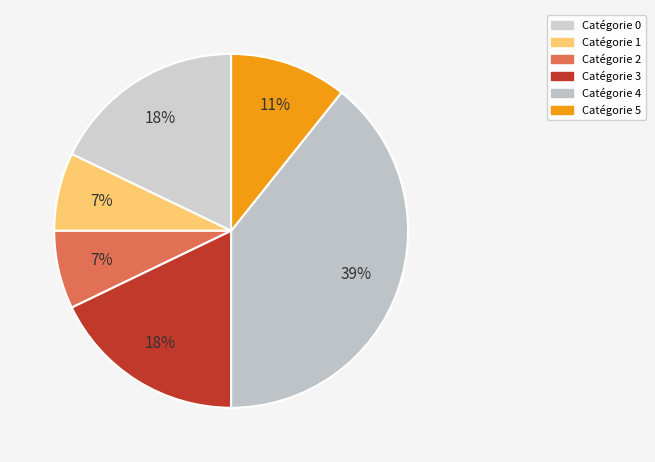

How many slices are in this pie chart?

6